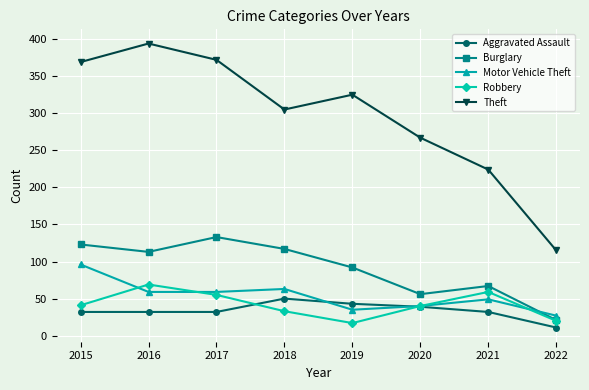

List the series in order of their peak value, lowest first.

Aggravated Assault, Robbery, Motor Vehicle Theft, Burglary, Theft